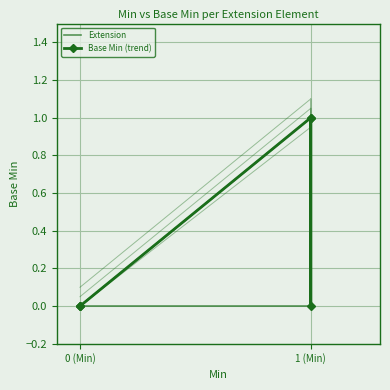

How many points are higher than both their immediate neighbors (excluding endpoints)?

1